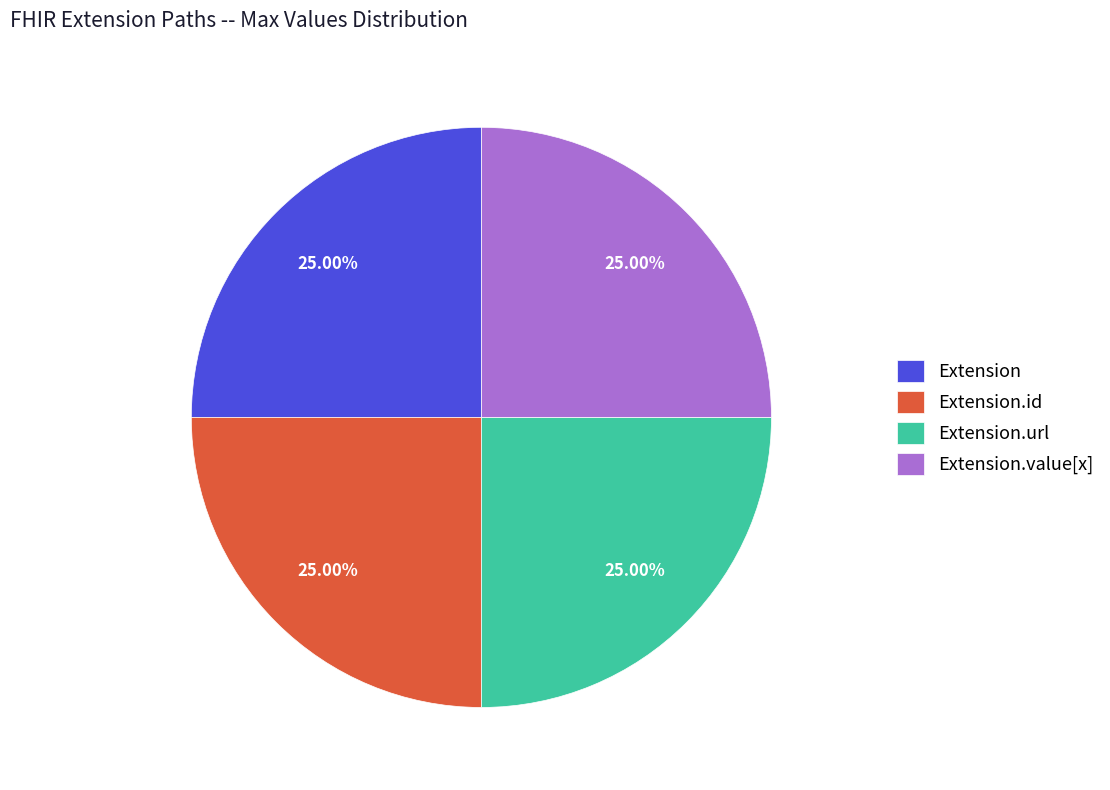

Does Extension.id represent more than half of the total?

No